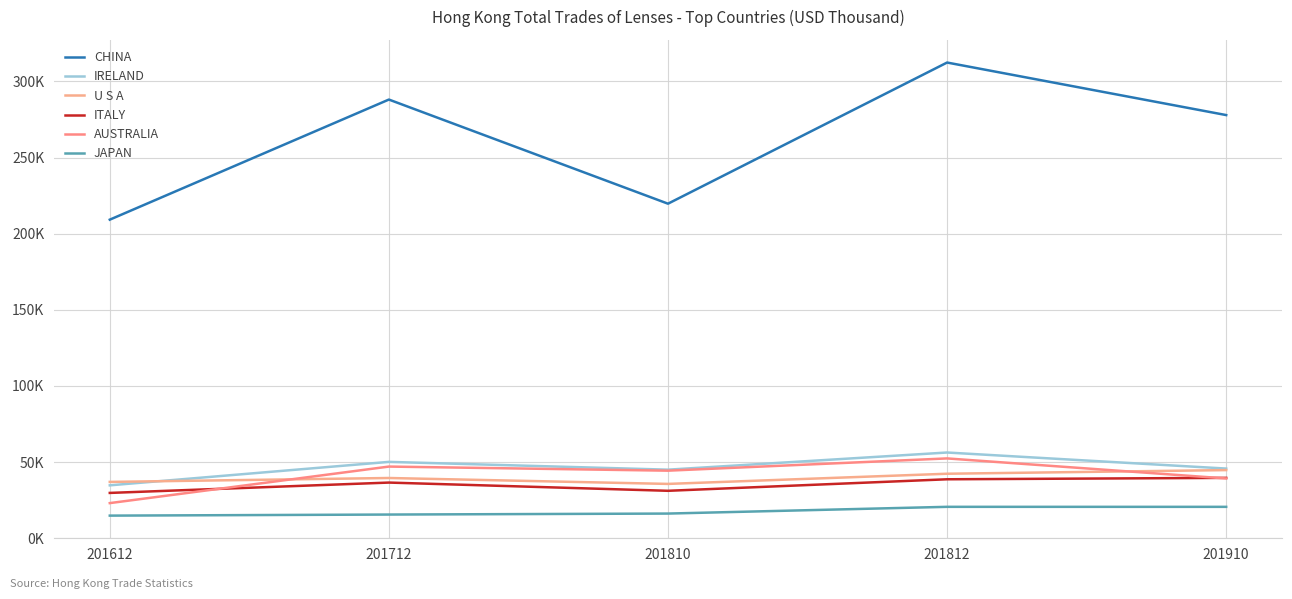

Does the chart have visible grid lines?

Yes